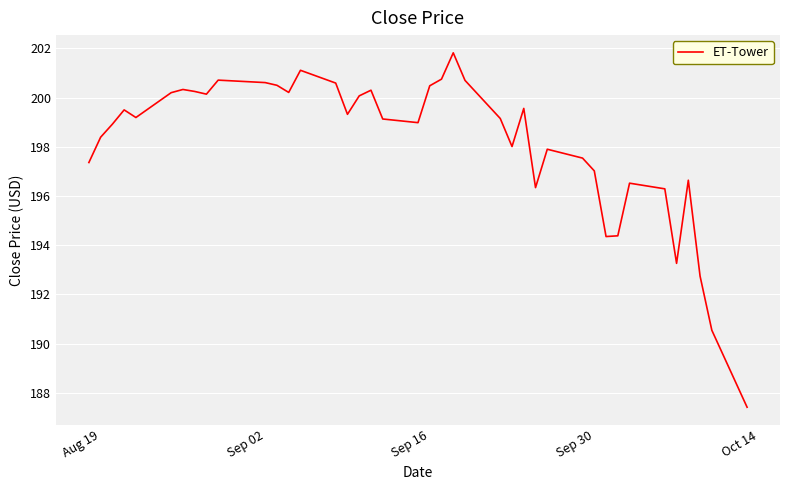

What is the maximum value shown in the chart?

201.8